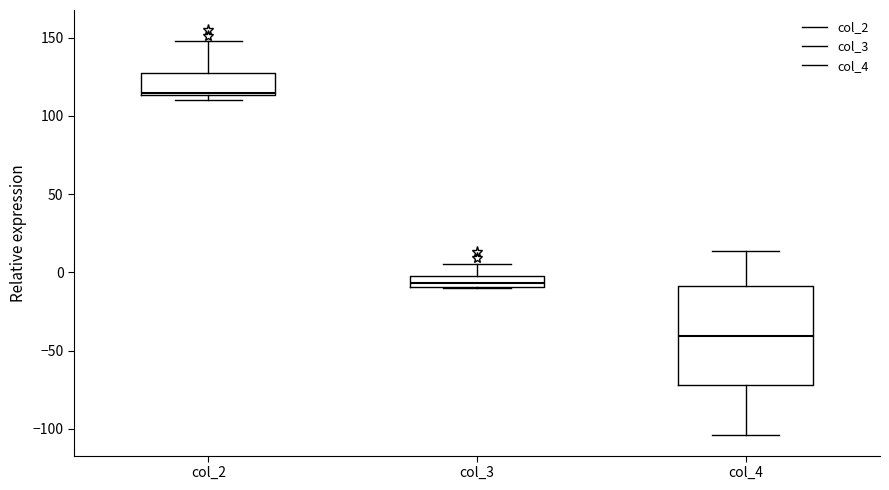

Which box's median line is the lowest?

col_4